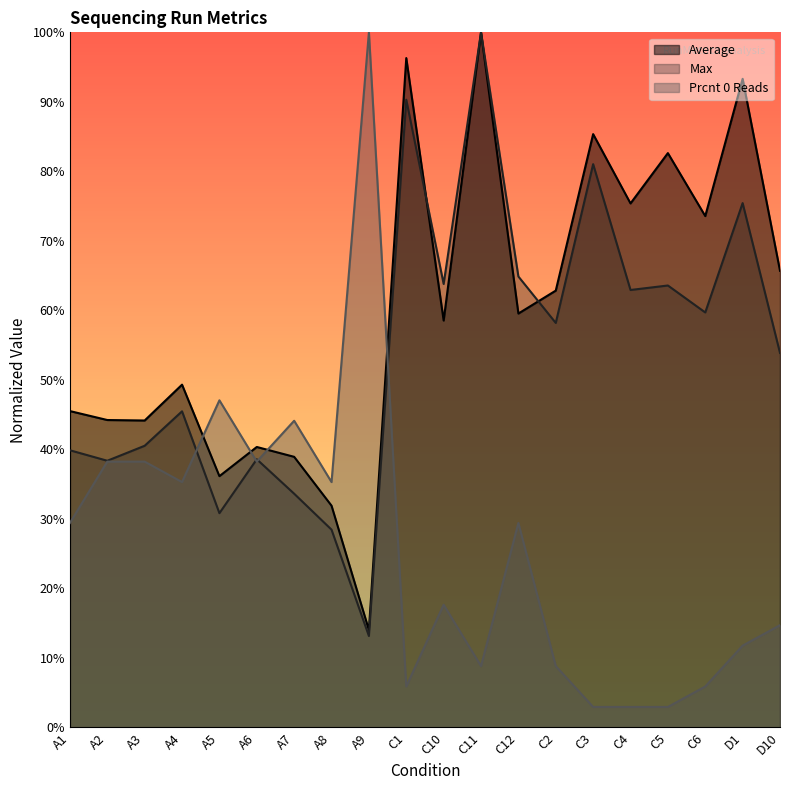

Between C2 and C4, which series saw the biggest shift?

Average